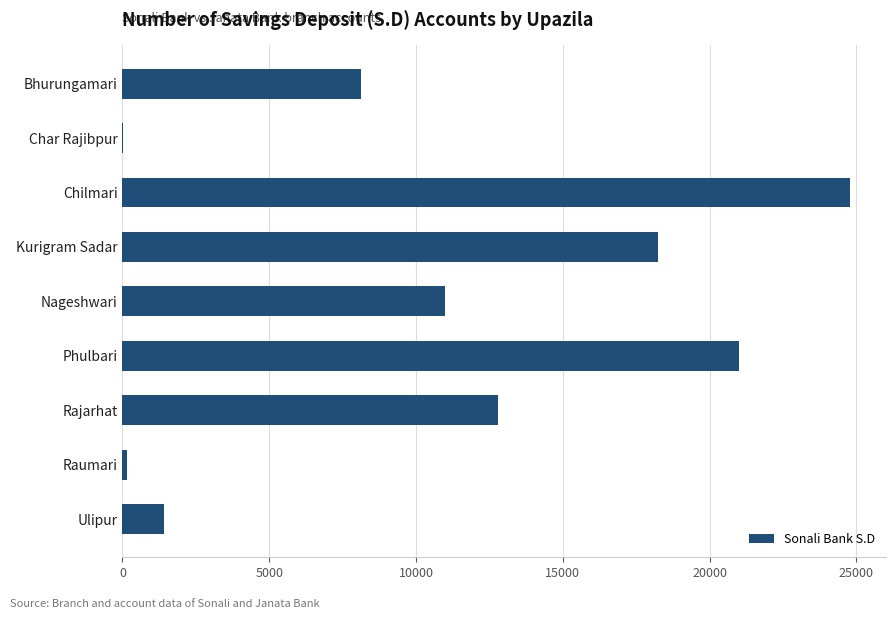

Reading bottom to top, list all the values displayed in this chart.

Ulipur=1400	Raumari=146	Rajarhat=12782	Phulbari=21000	Nageshwari=10988	Kurigram Sadar=18250	Chilmari=24767	Char Rajibpur=25	Bhurungamari=8130